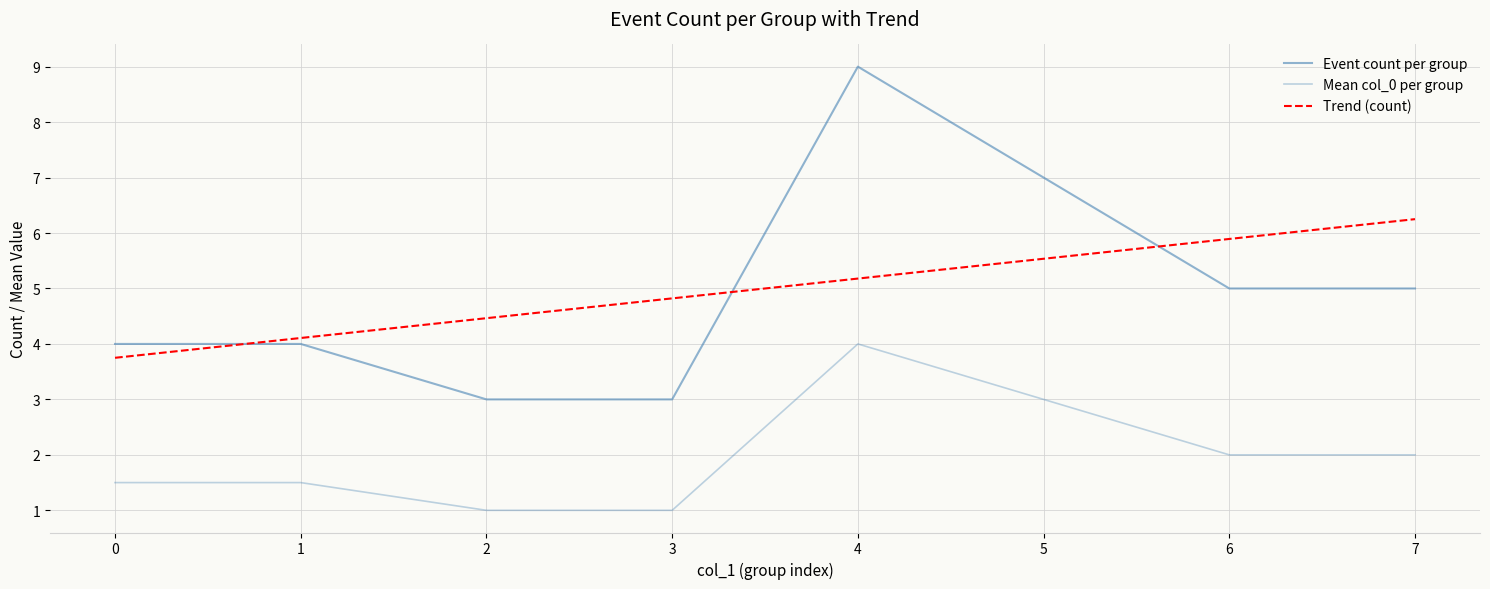

Is it true that Event count per group equals 7.1 at 6?

False